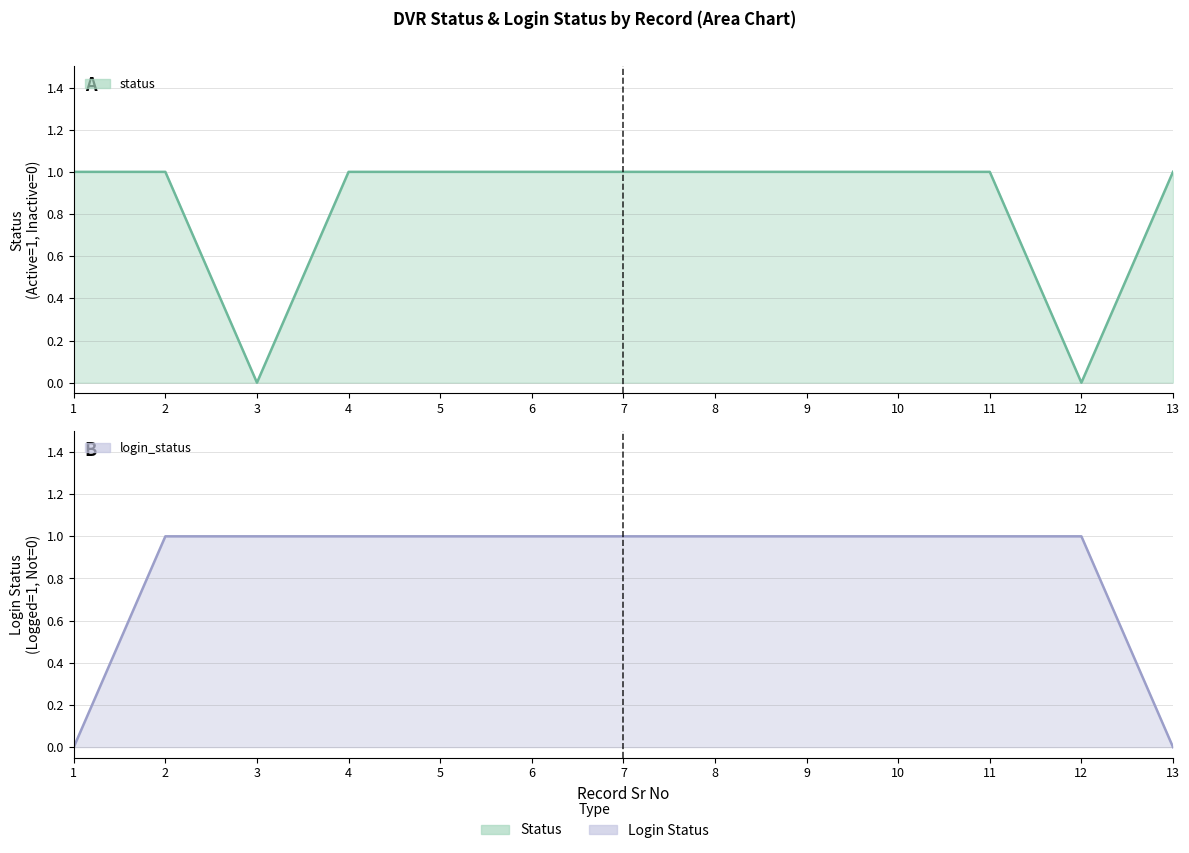

Count the number of data series in this chart.

2